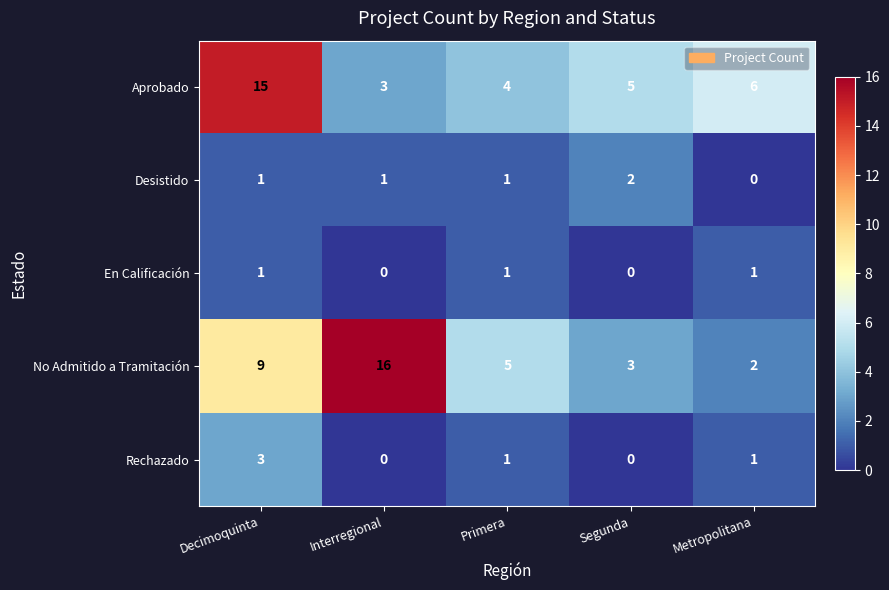

Rank the series by their maximum value, from lowest to highest.

En Calificación, Desistido, Rechazado, Aprobado, No Admitido a Tramitación